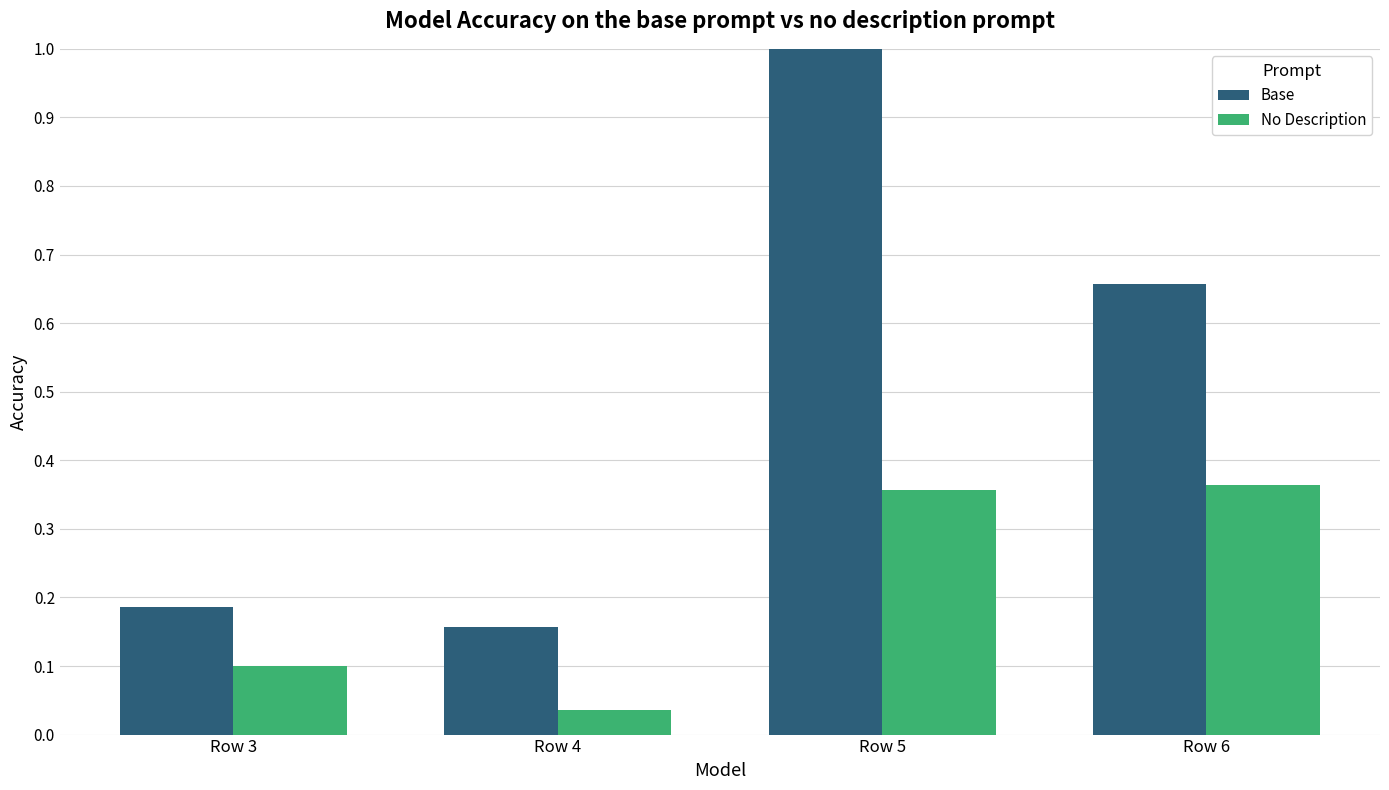

At which label does Base reach its peak?

Row 5